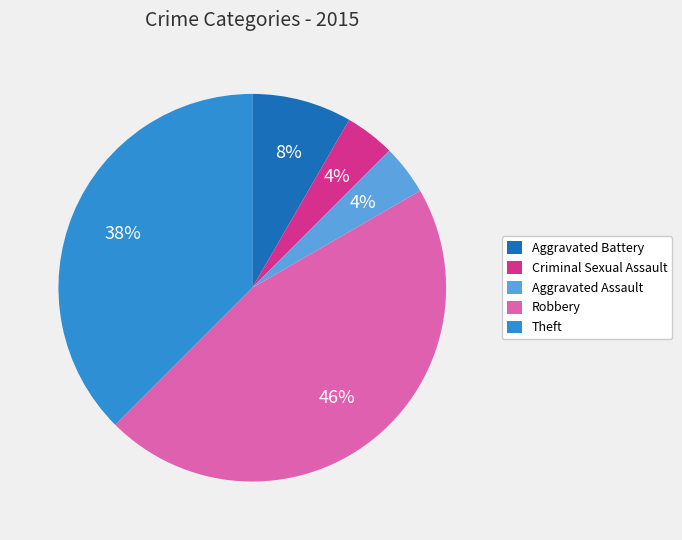

Between Robbery and Aggravated Battery, which is larger?

Robbery